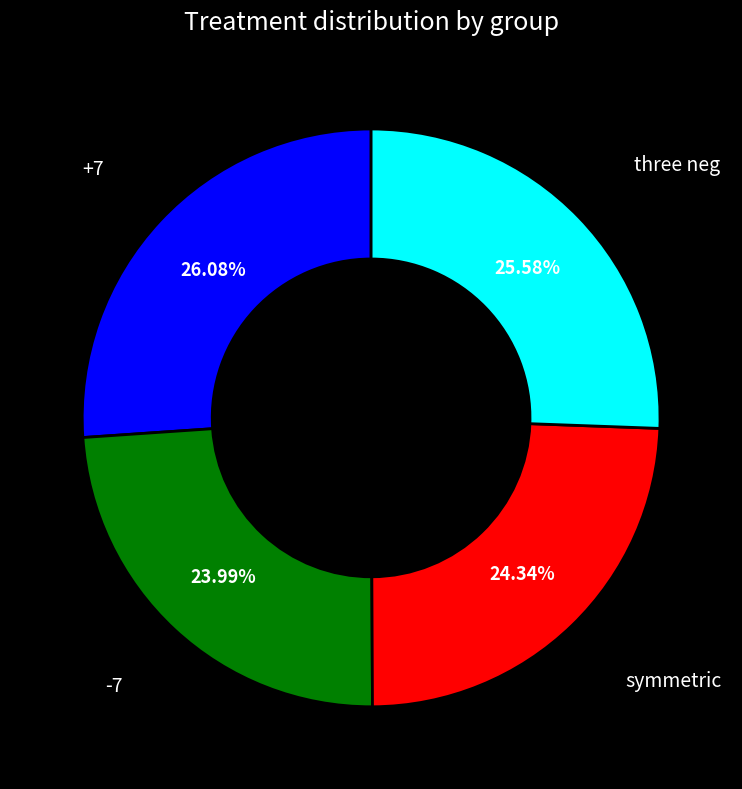

Is it true that -7 is 24% of the pie?

True